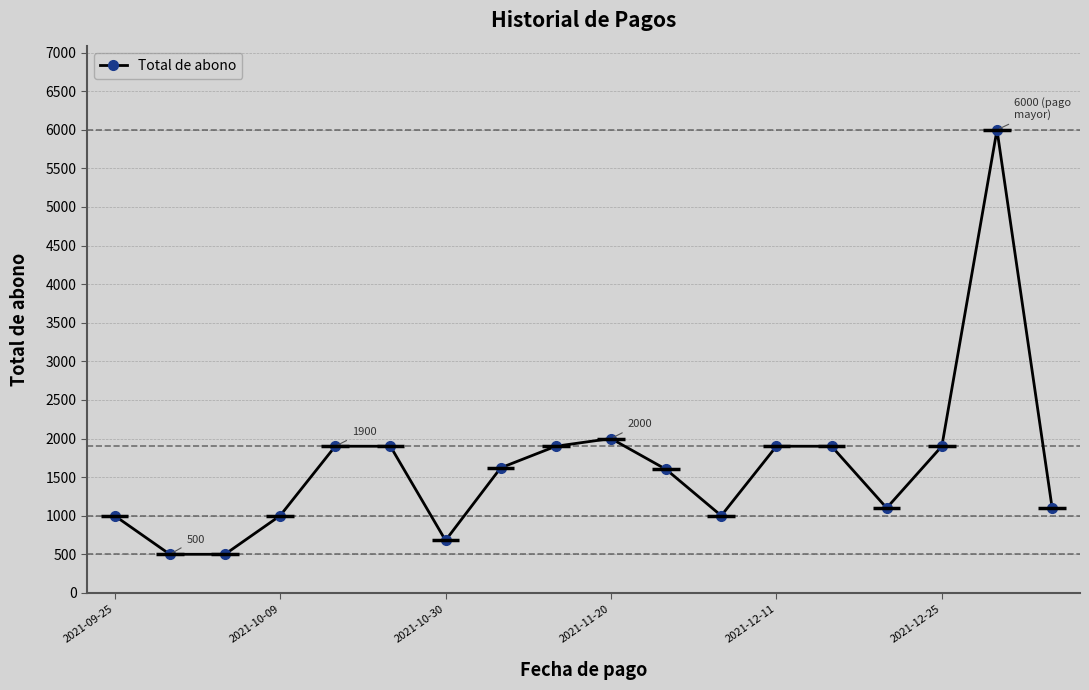

What is the minimum value for Total de abono?

500